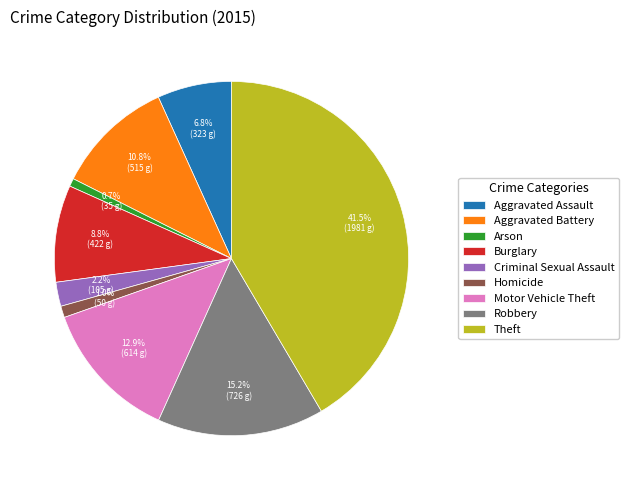

Which has a higher value, Aggravated Battery or Criminal Sexual Assault?

Aggravated Battery